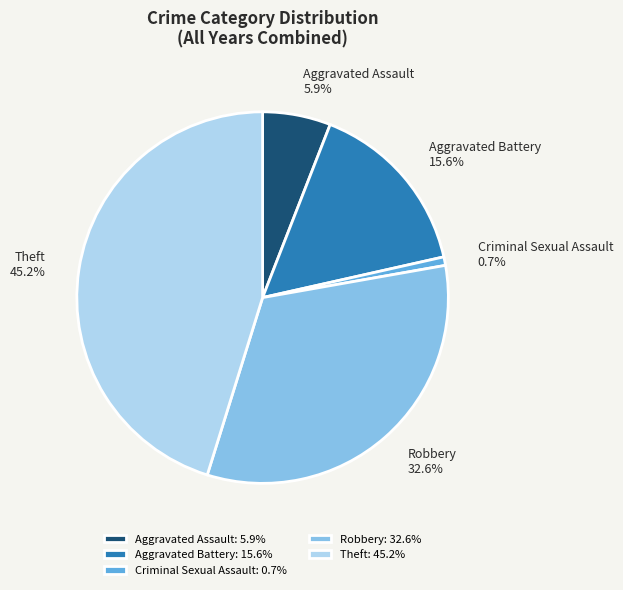

Which has a higher value, Aggravated Assault or Theft?

Theft